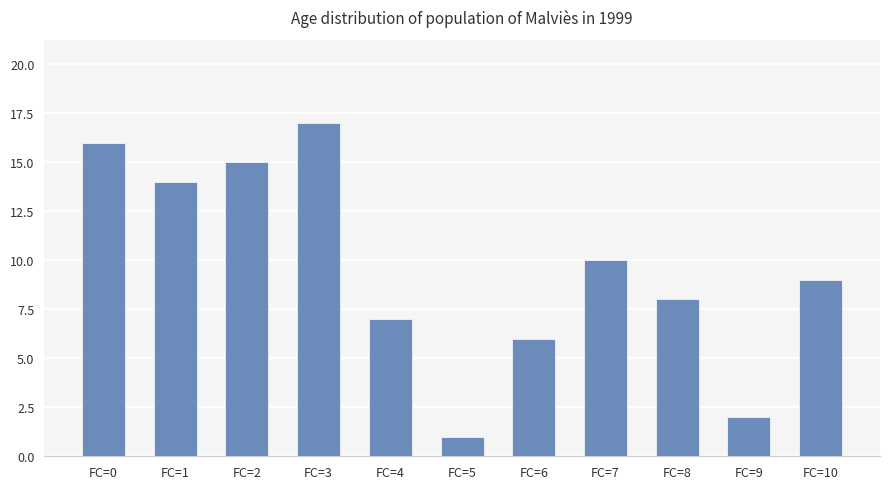

The value at FC=4 is 5. True or false?

False